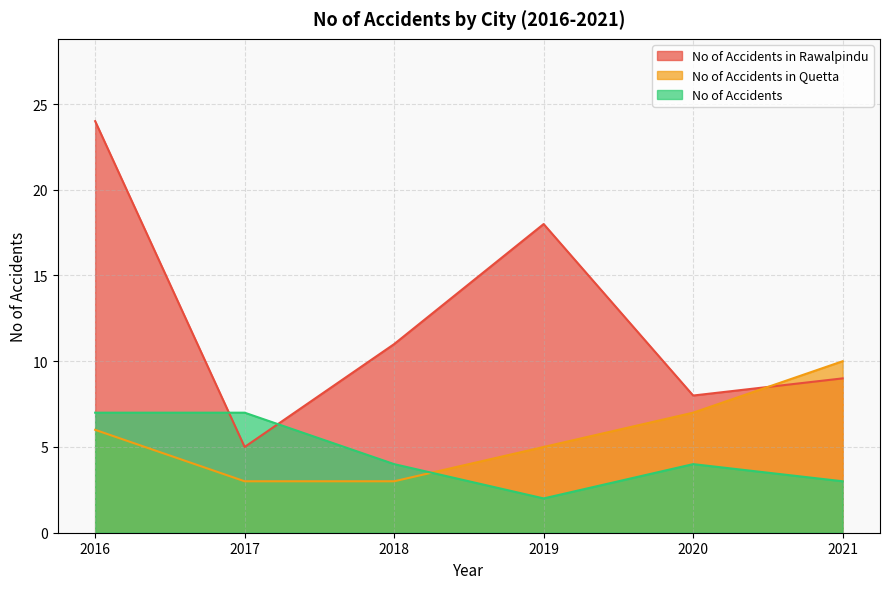

How many values in the No of Accidents in Quetta series exceed 6?

2